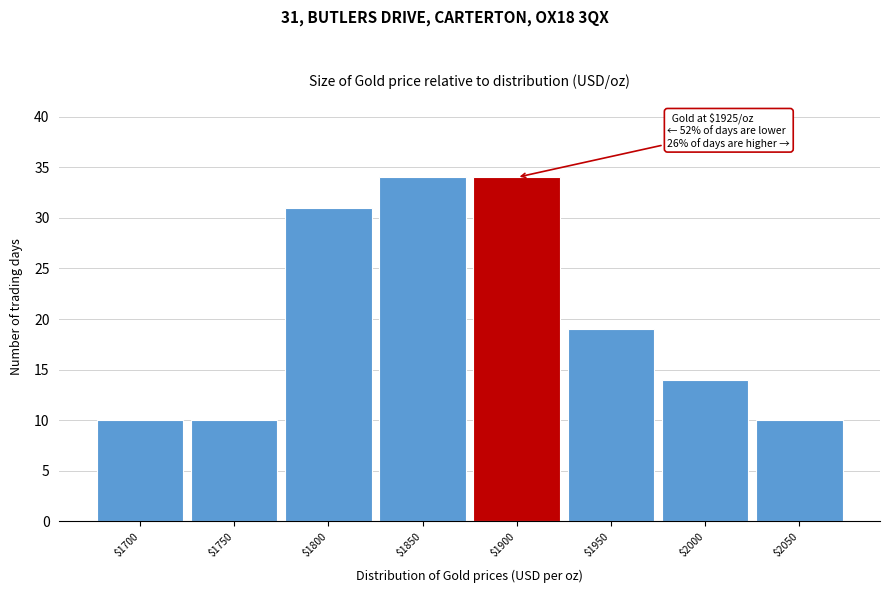

Reading left to right, what are all the values shown in this chart?

10	10	31	34	34	19	14	10